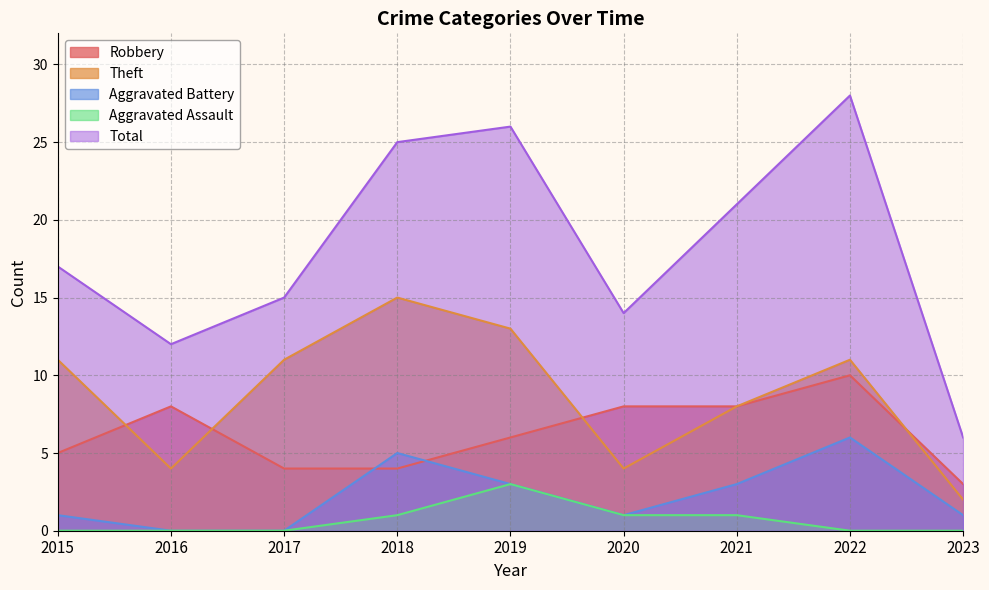

Reading left to right, what are all the values shown in this chart?

Robbery: 2015=5	2016=8	2017=4	2018=4	2019=6	2020=8	2021=8	2022=10	2023=3
Theft: 2015=11	2016=4	2017=11	2018=15	2019=13	2020=4	2021=8	2022=11	2023=2
Aggravated Battery: 2015=1	2016=0	2017=0	2018=5	2019=3	2020=1	2021=3	2022=6	2023=1
Aggravated Assault: 2015=0	2016=0	2017=0	2018=1	2019=3	2020=1	2021=1	2022=0	2023=0
Total: 2015=17	2016=12	2017=15	2018=25	2019=26	2020=14	2021=21	2022=28	2023=6